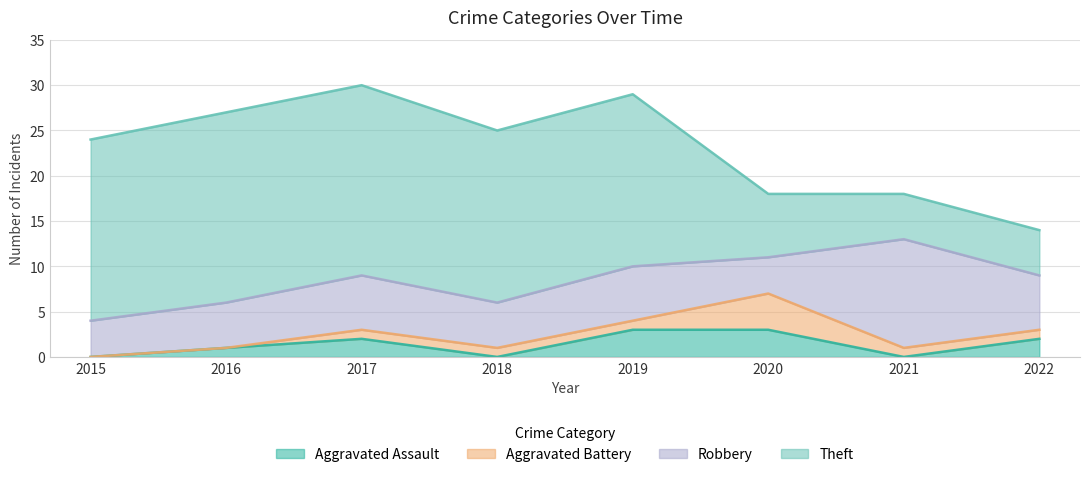

In Robbery, how many points are higher than both neighbors (excluding endpoints)?

3